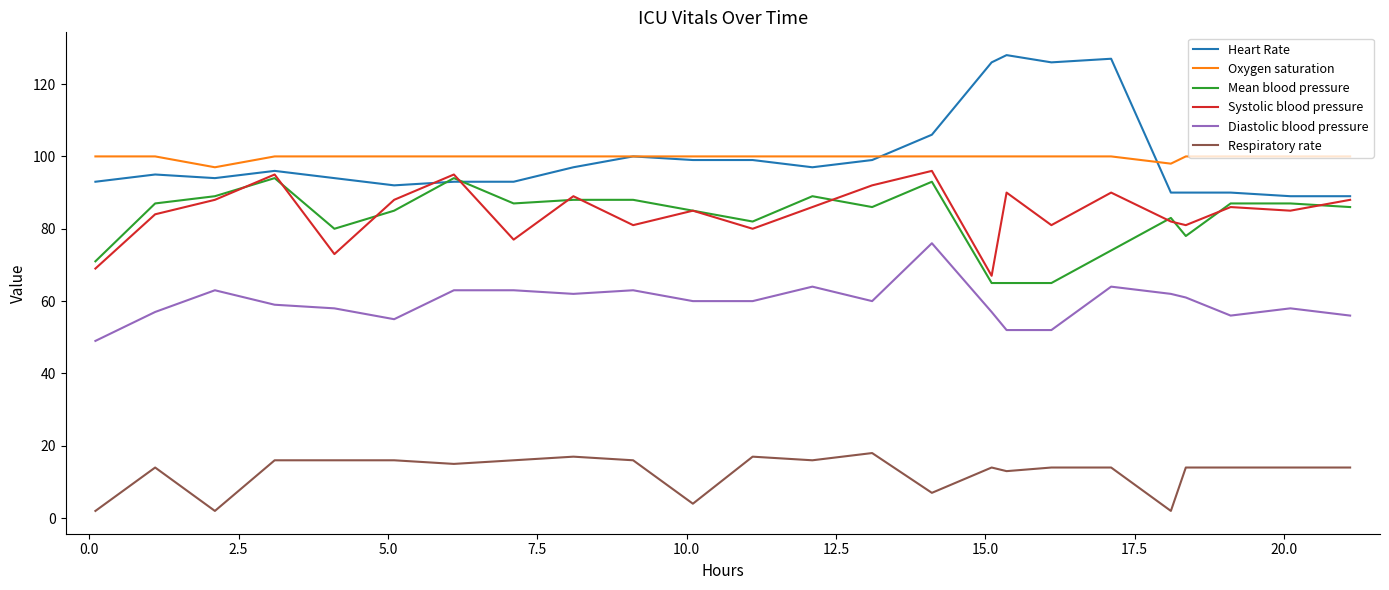

After their last crossing, which series has the higher values: Systolic blood pressure or Mean blood pressure?

Systolic blood pressure